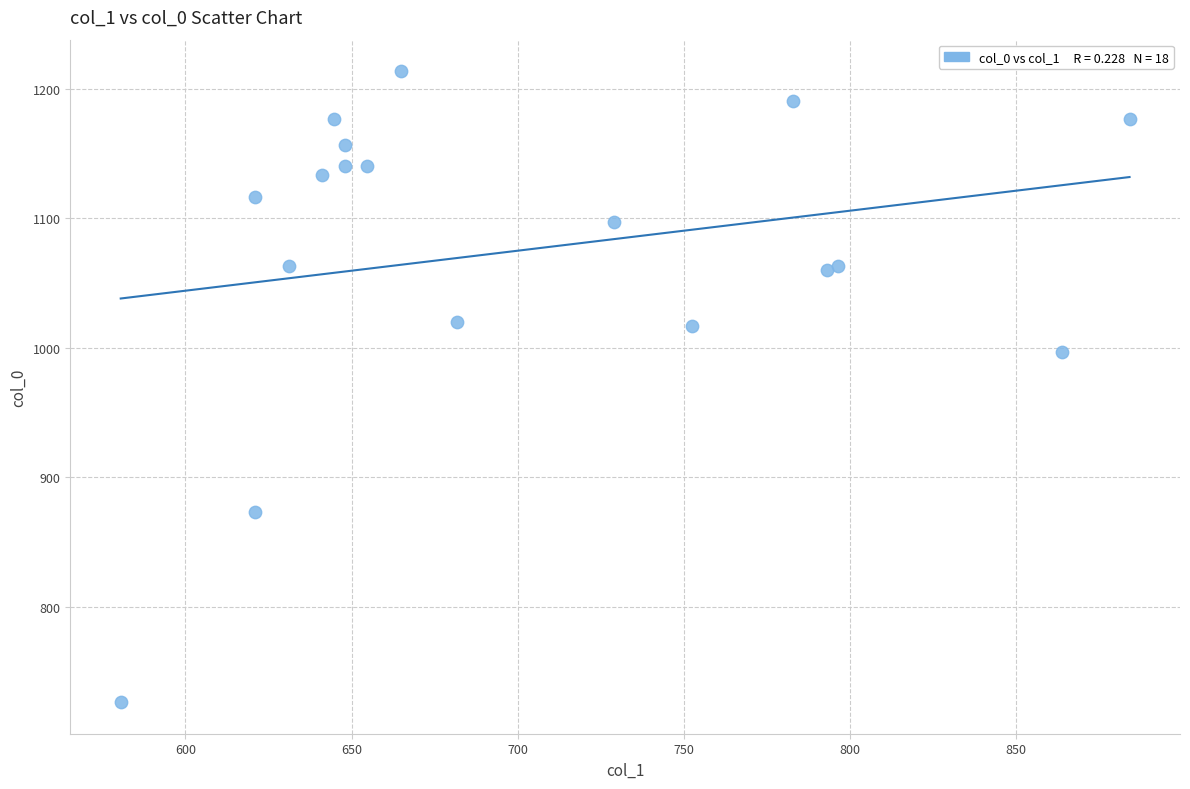

What is the range of X values (max minus min)?

303.8